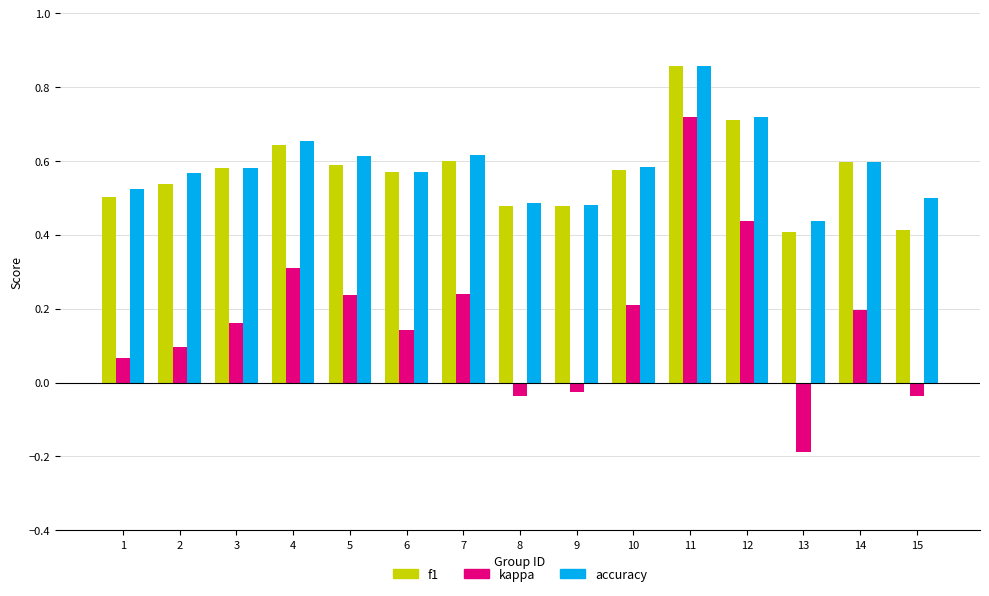

At which category is the sum across all series the highest?

11